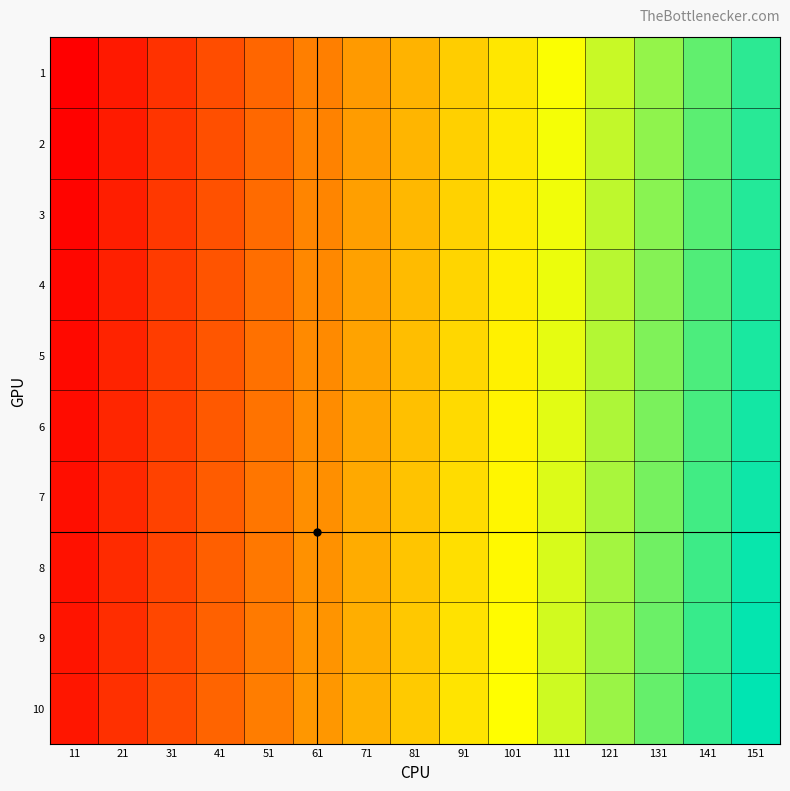

What is the smallest value displayed?

1